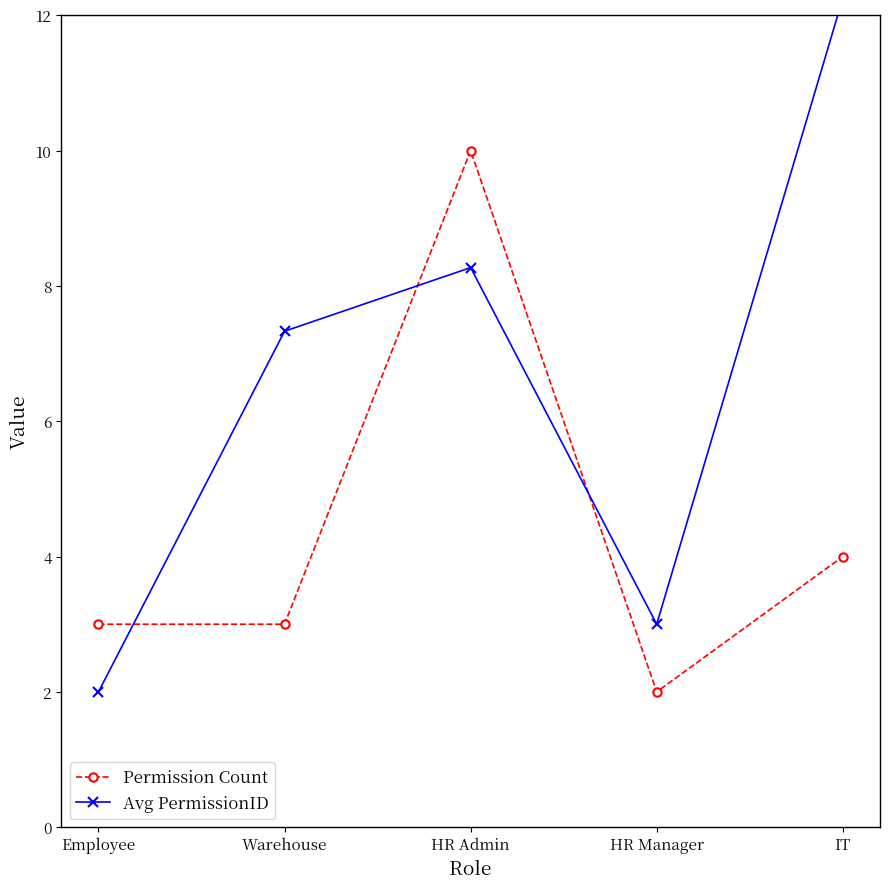

Reading right to left, what are all the values shown in this chart?

Permission Count: 4.0	2.0	10.0	3.0	3.0
Avg PermissionID: 12.2	3.0	8.3	7.3	2.0